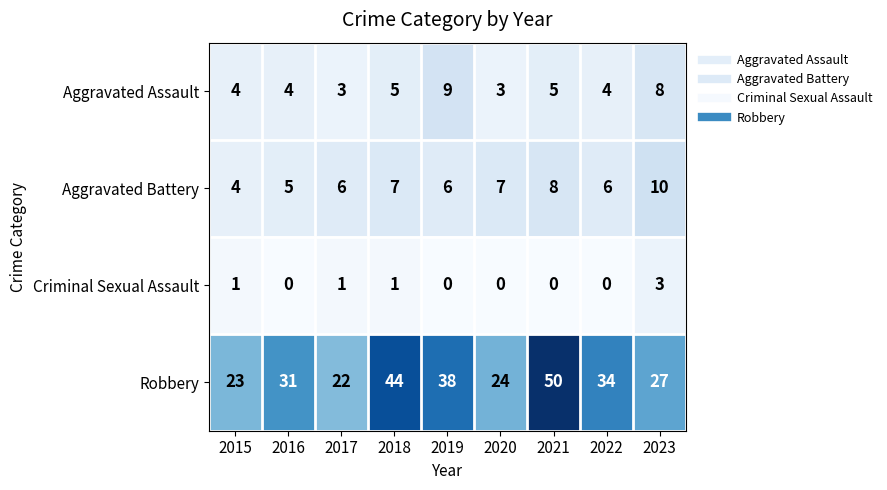

What is the total value across all series at 2020?

34